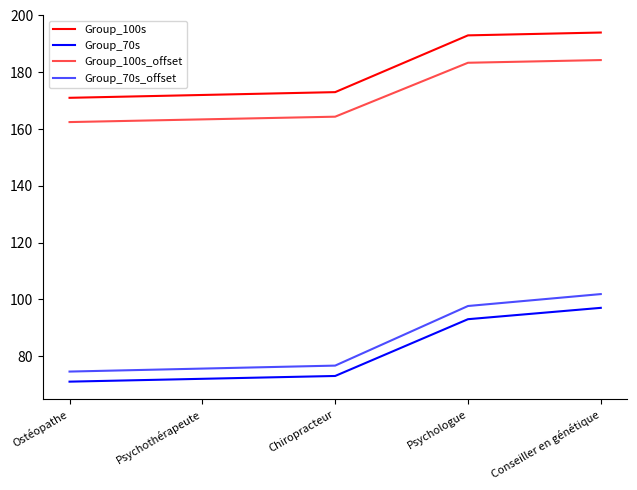

Is it true that Group_100s equals 172.0 at Psychothérapeute?

True